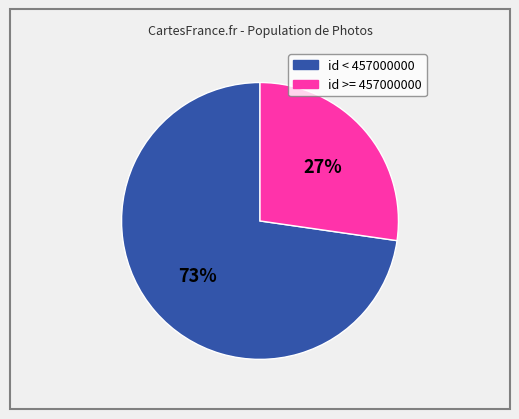

To the nearest percent, what is the average slice percentage?

50%